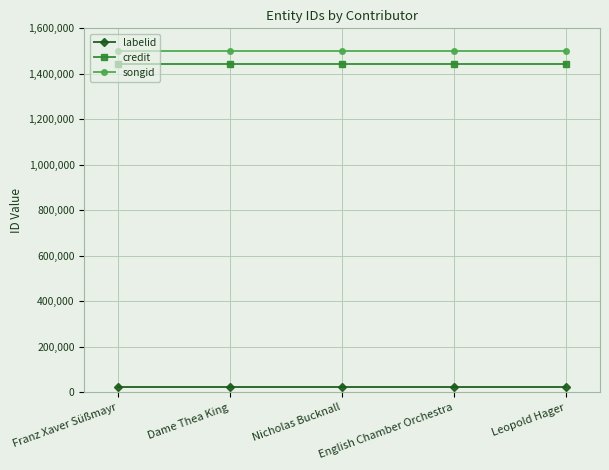

What are all the series names shown in the legend?

labelid, credit, songid